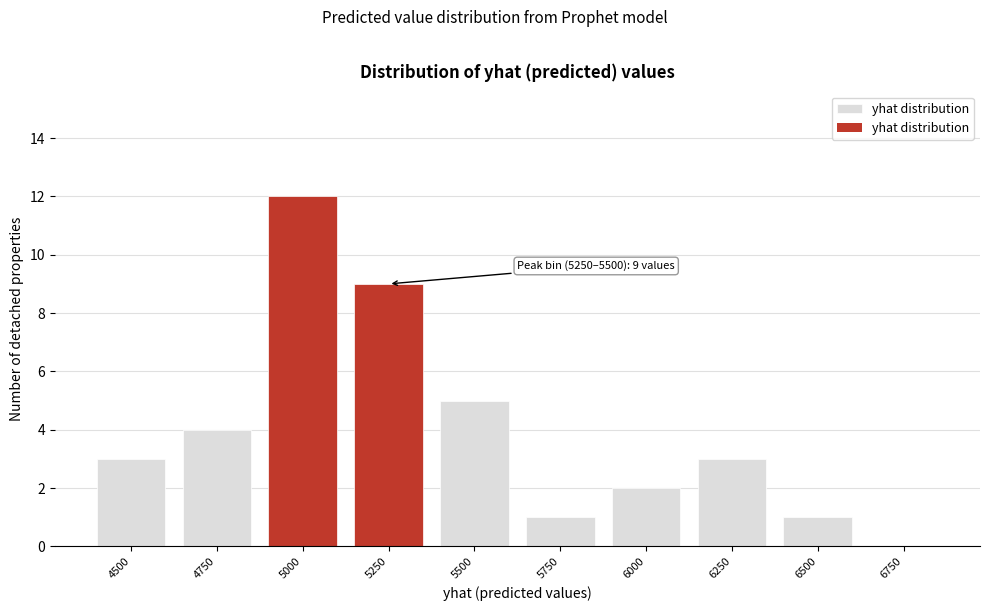

Reading left to right, extract all data points from this chart.

4500=3	4750=4	5000=12	5250=9	5500=5	5750=1	6000=2	6250=3	6500=1	6750=0